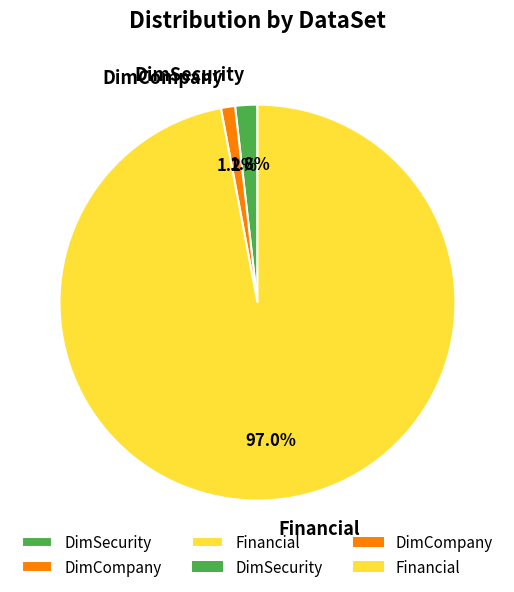

What is the largest slice in the pie chart?

Financial